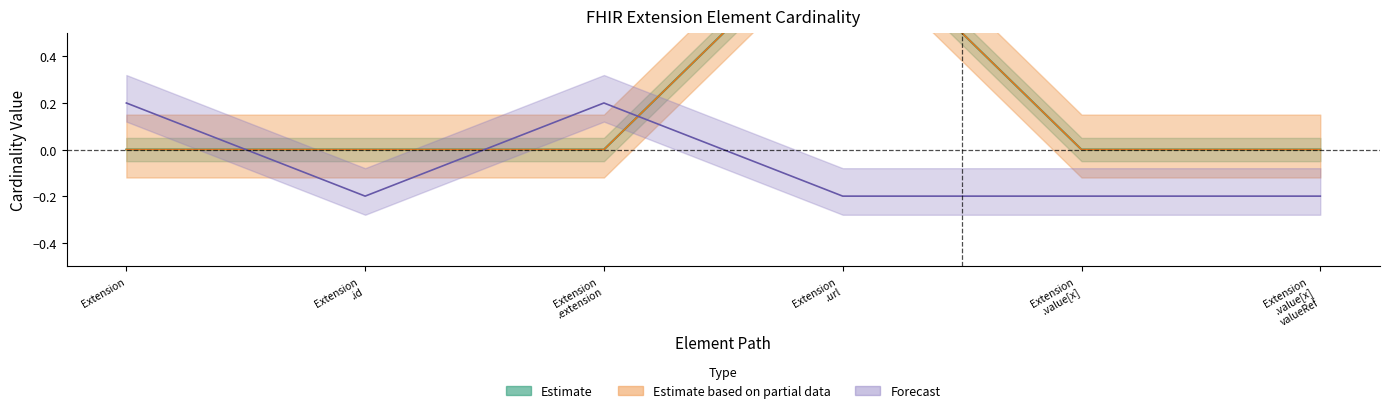

Is this an area chart (filled region under the line)?

No